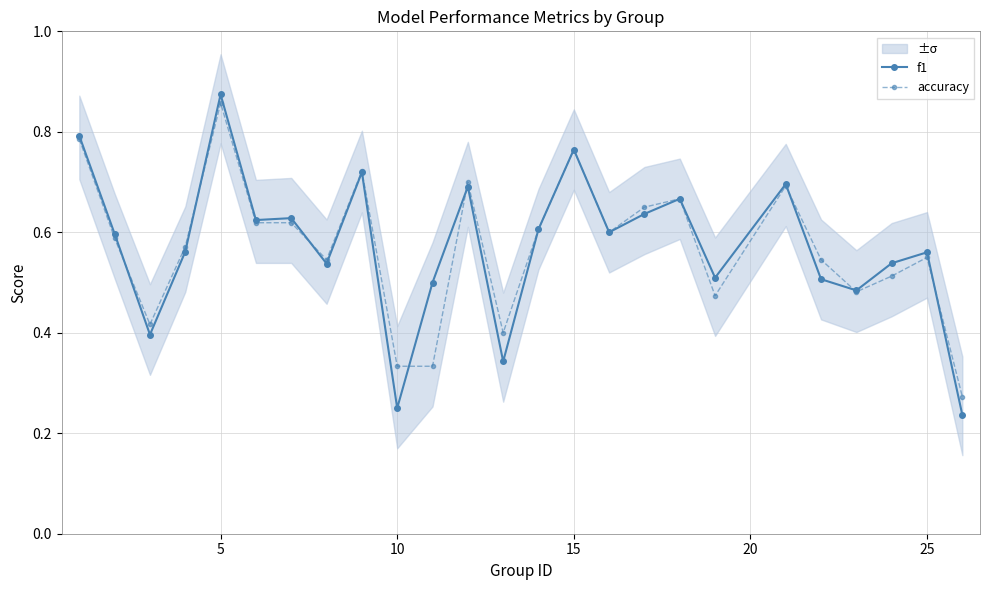

True or false: accuracy has more than 1 interior local peaks.

True